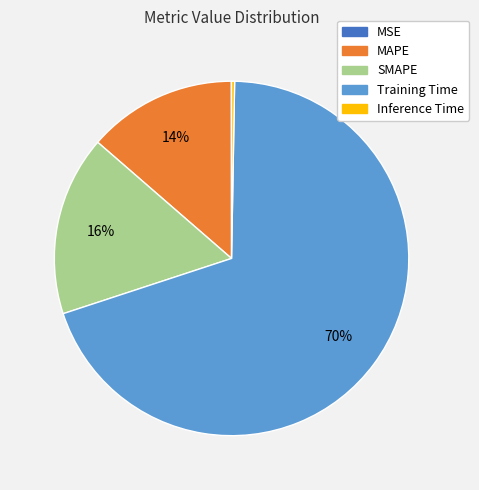

What is the majority slice?

Training Time